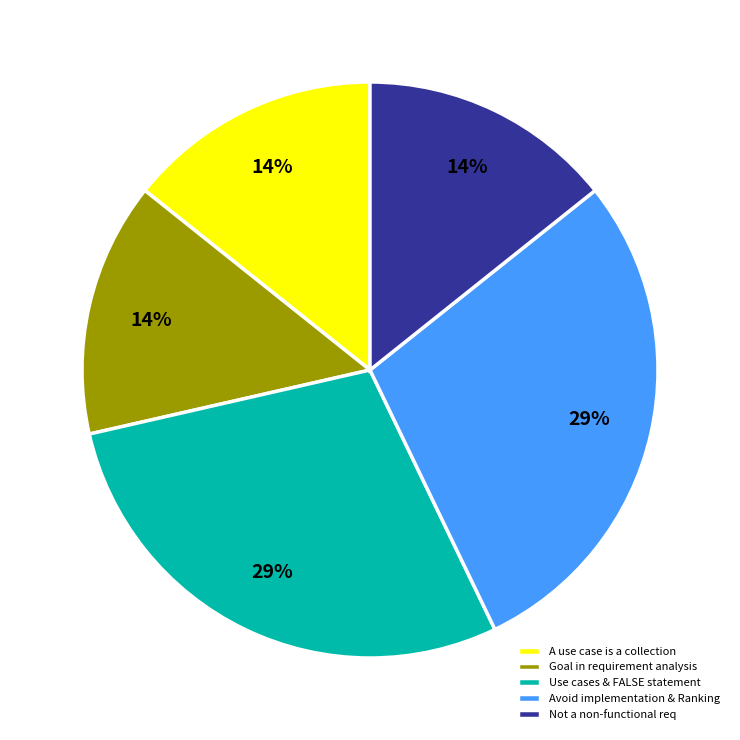

Combined, do Use cases & FALSE statement and Goal in requirement analysis account for over 50%?

No